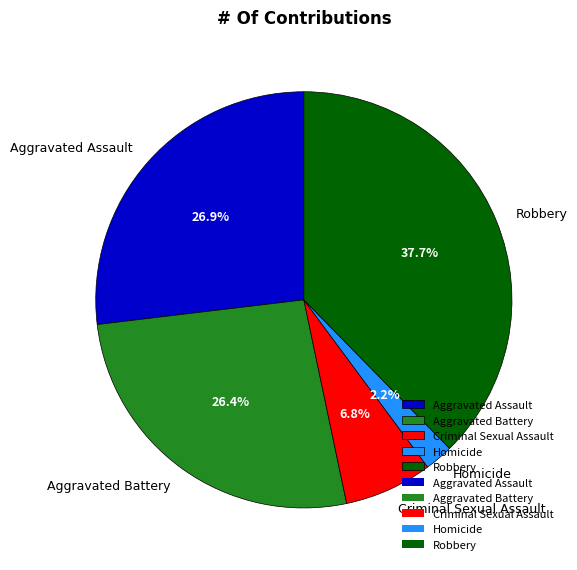

How many segments does this pie chart have?

5